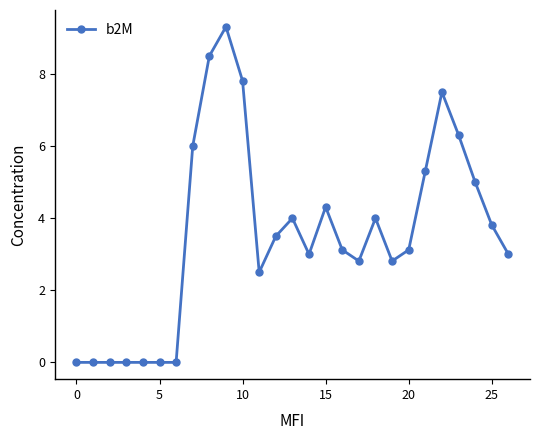

True or false: the data has more than 1 interior local peaks.

True